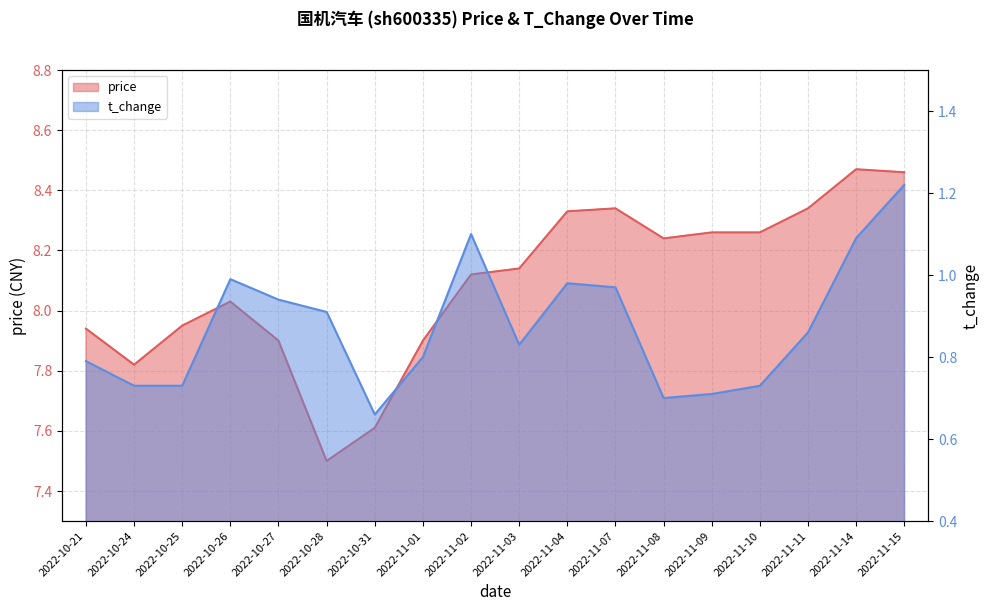

Which series has the largest total across all categories?

price